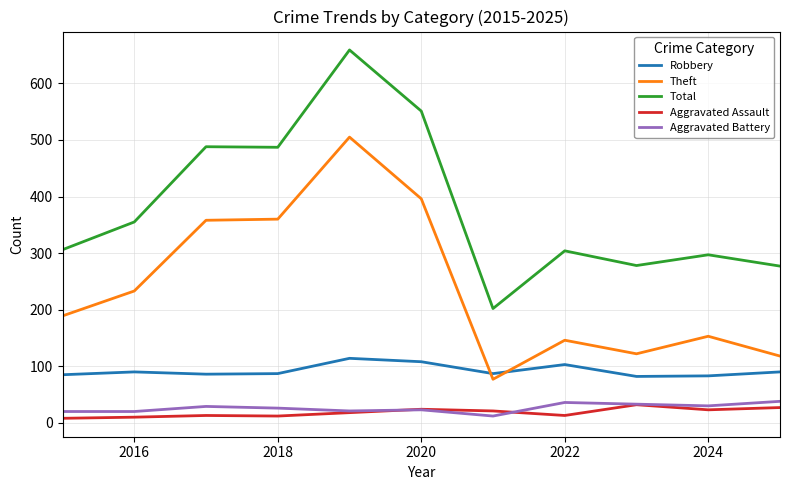

True or false: Aggravated Battery and Theft intersect in this chart.

False